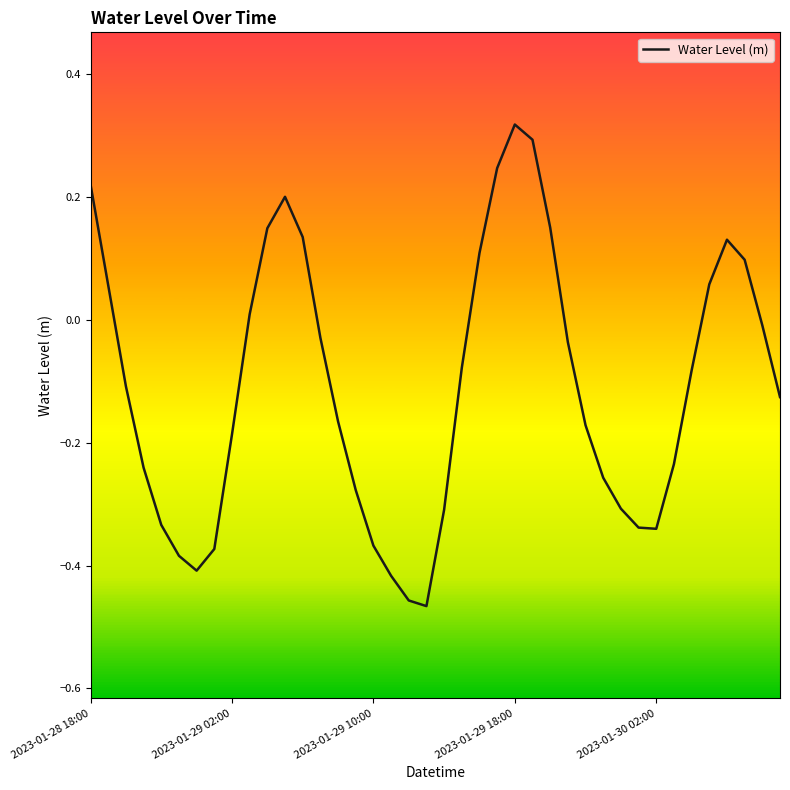

Which category has the highest value across all series?

2023-01-29 18:00